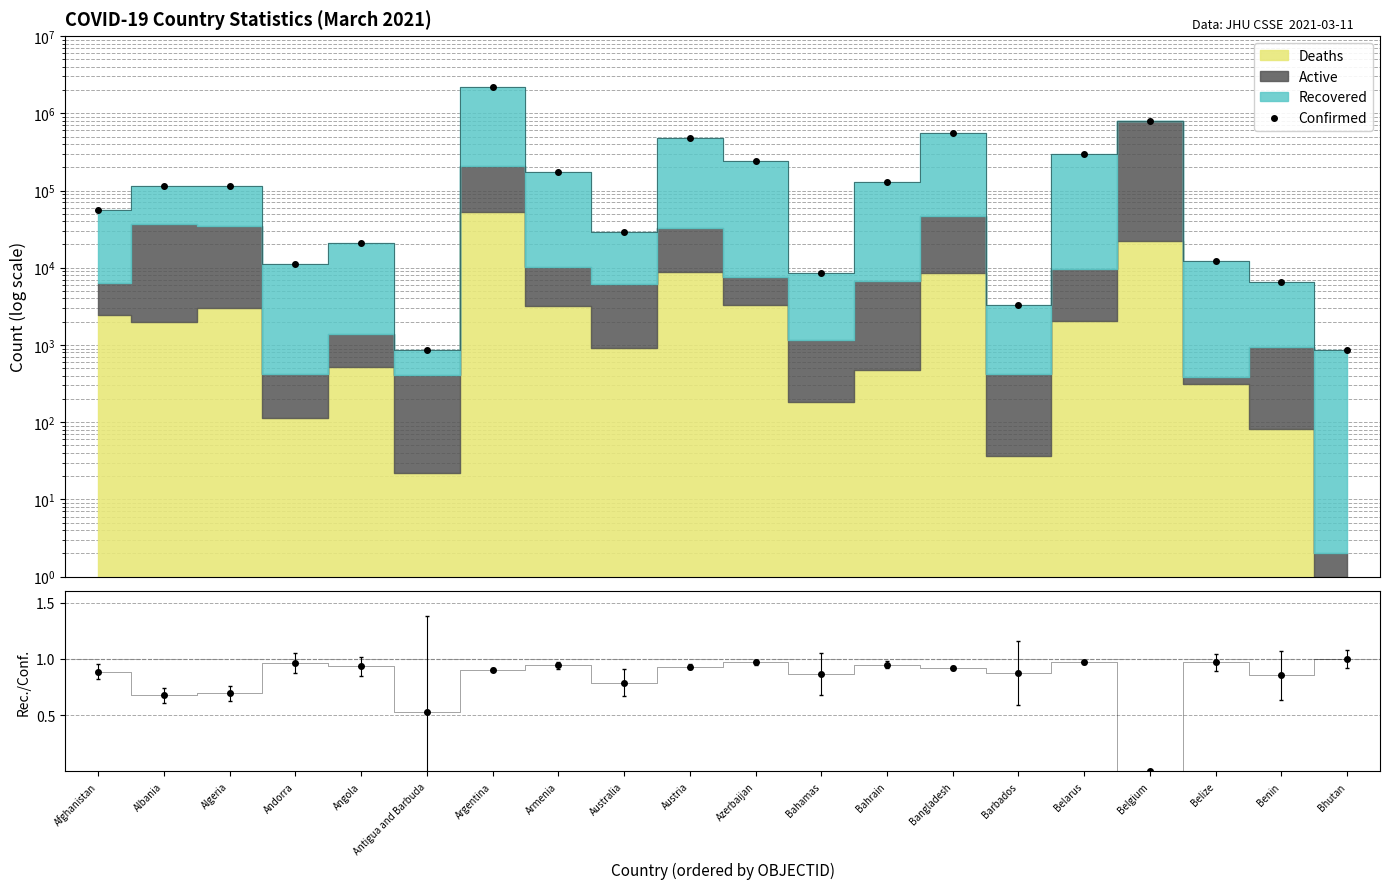

Reading left to right, transcribe all the data shown in this chart.

Confirmed: 55894.0	114840.0	114543.0	11130.0	21161.0	862.0	2162001.0	175538.0	29075.0	481919.0	237775.0	8642.0	127800.0	553105.0	3333.0	298123.0	791171.0	12345.0	6501.0	868.0
Recovered/Confirmed: 0.9	0.7	0.7	1.0	0.9	0.5	0.9	0.9	0.8	0.9	1.0	0.9	0.9	0.9	0.9	1.0	0.0	1.0	0.9	1.0